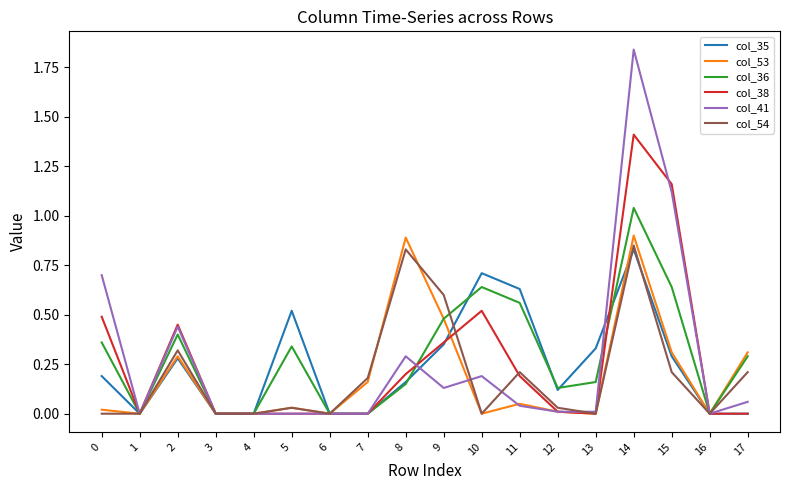

How many interior local peaks does the col_36 series have?

4